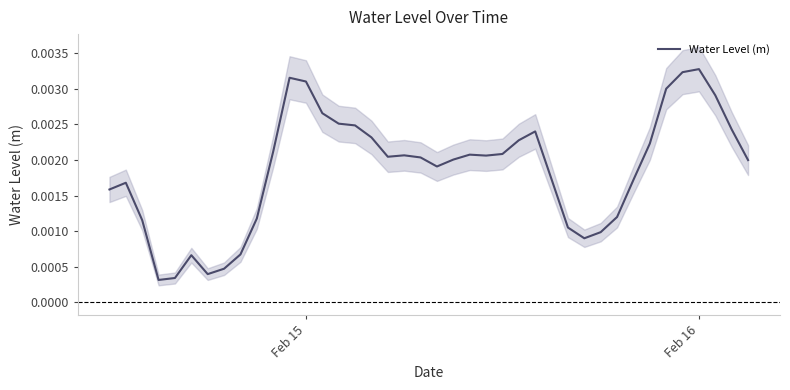

True or false: the data has more than 0 interior local peaks.

True